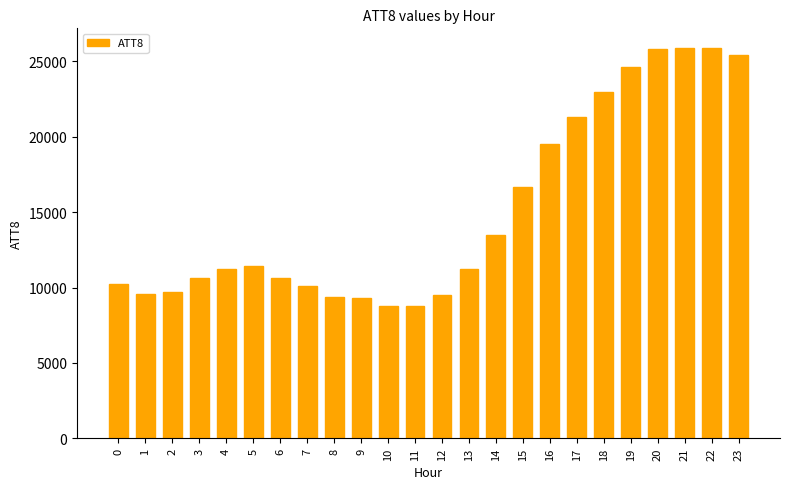

Is it true that the value at 21 is 6800?

False